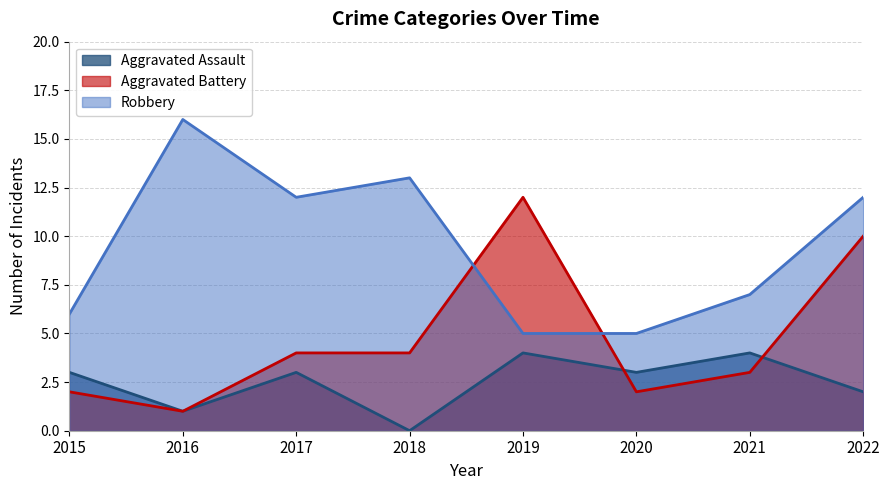

True or false: Aggravated Battery and Aggravated Assault intersect in this chart.

True